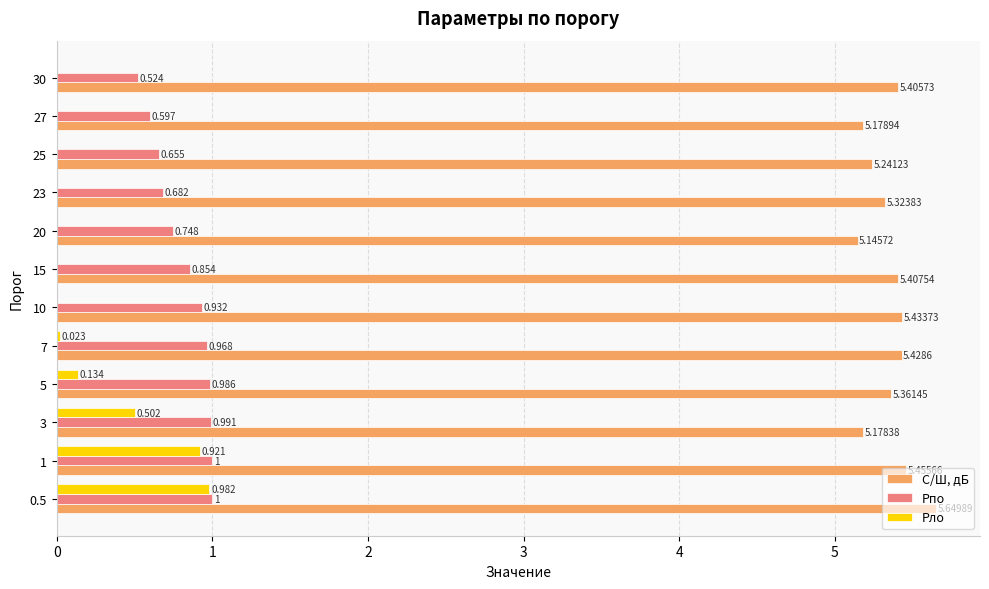

Which series changed the most between 3 and 10?

Pло